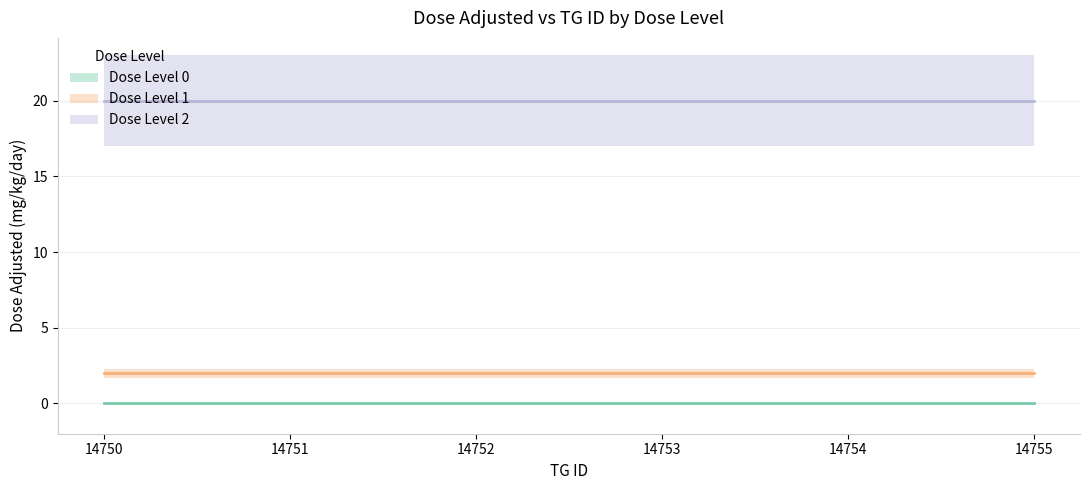

True or false: dose_level_2 has more than 0 interior local peaks.

False